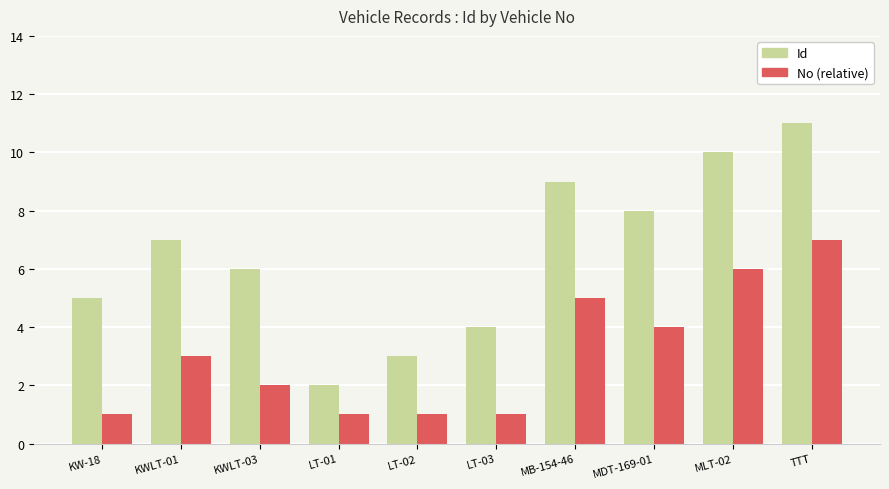

Count the No (relative) values in the range 1 to 5.

8